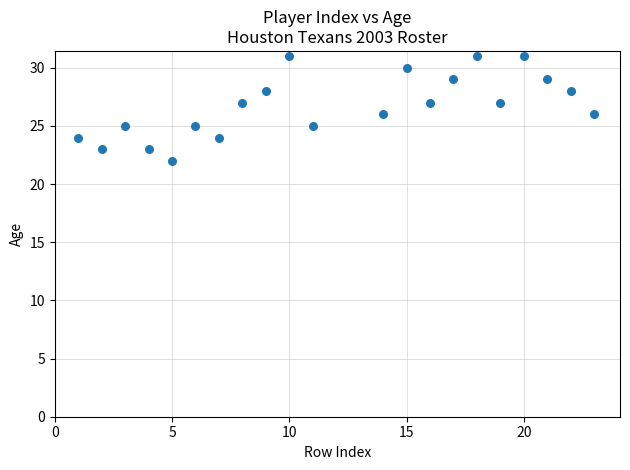

What is the range of X values (max minus min)?

22